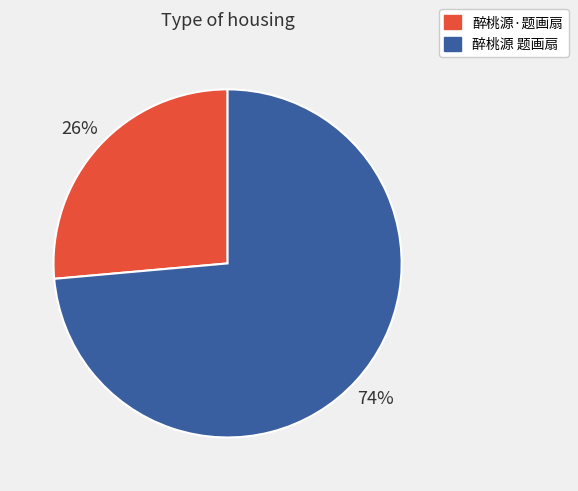

How many segments does this pie chart have?

2